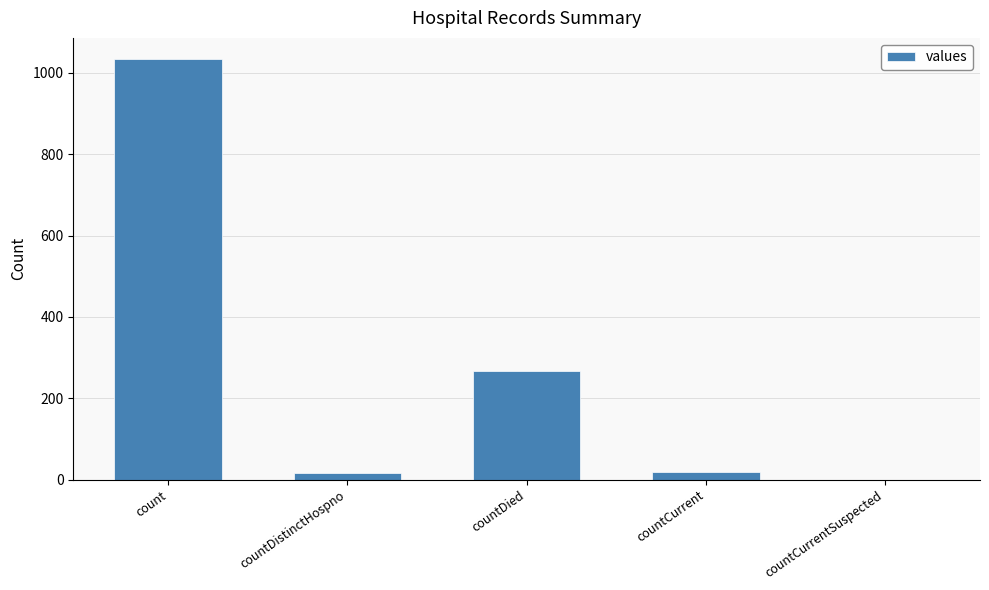

The chart shows a value of -649 at countCurrentSuspected. True or false?

False